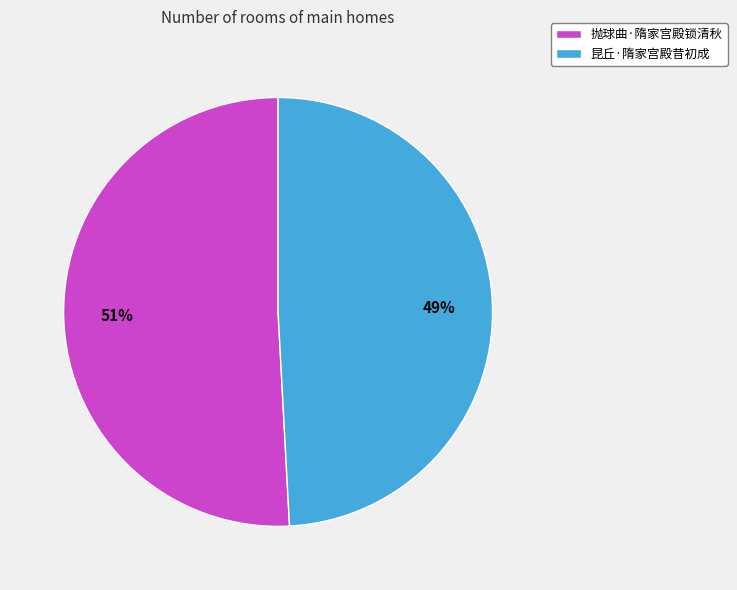

What is the ratio of the value at 昆丘·隋家宫殿昔初成 to the value at 抛球曲·隋家宫殿锁清秋?

1.0